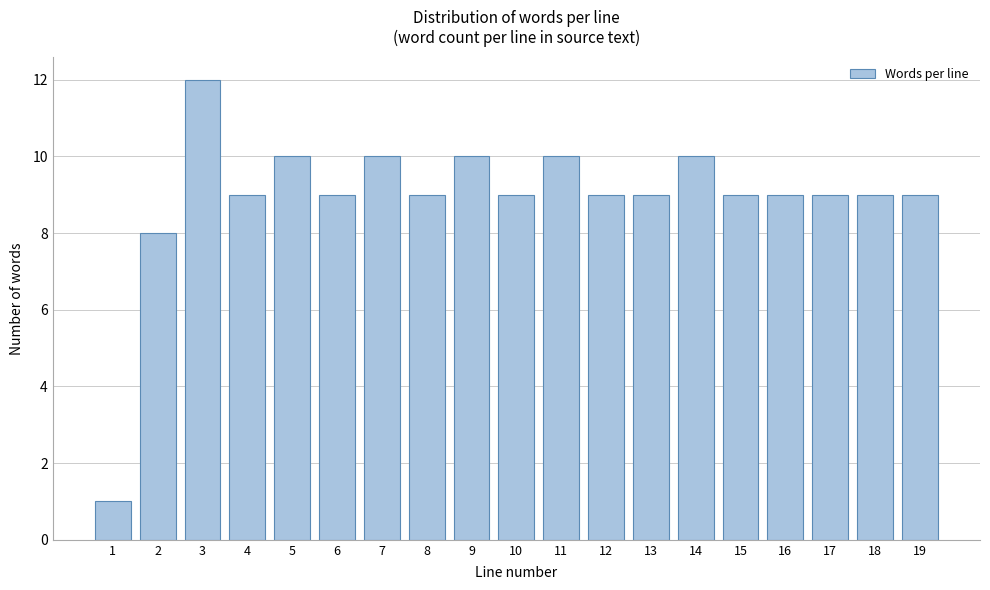

Reading right to left, transcribe all the data shown in this chart.

19=9	18=9	17=9	16=9	15=9	14=10	13=9	12=9	11=10	10=9	9=10	8=9	7=10	6=9	5=10	4=9	3=12	2=8	1=1